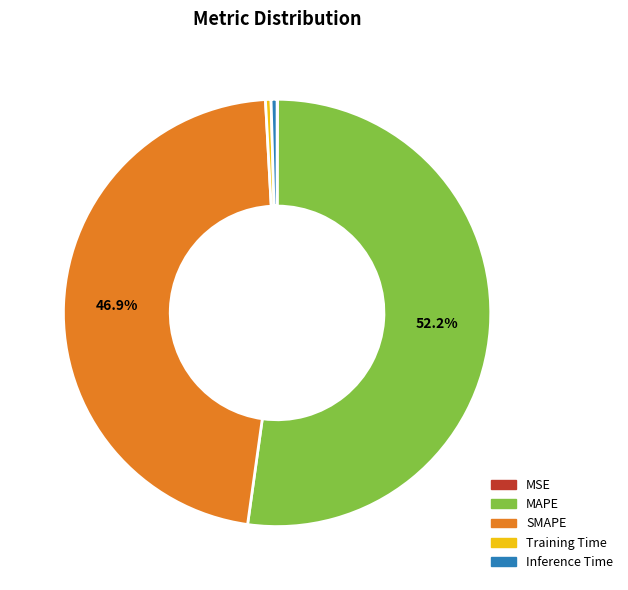

Which category has the biggest portion of the pie?

MAPE